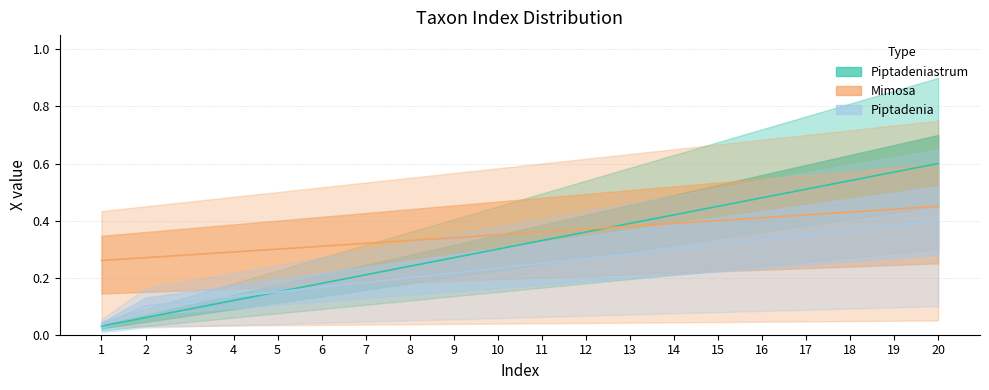

List the series in order of their peak value, highest first.

Piptadeniastrum, Mimosa, Piptadenia